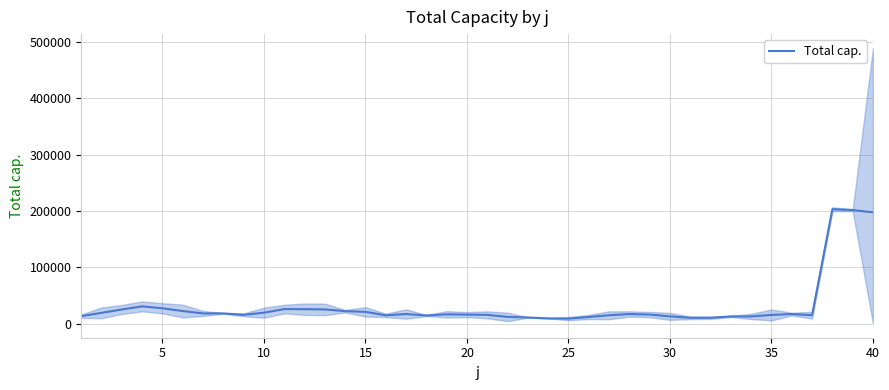

What is the greatest value displayed?

203284.0